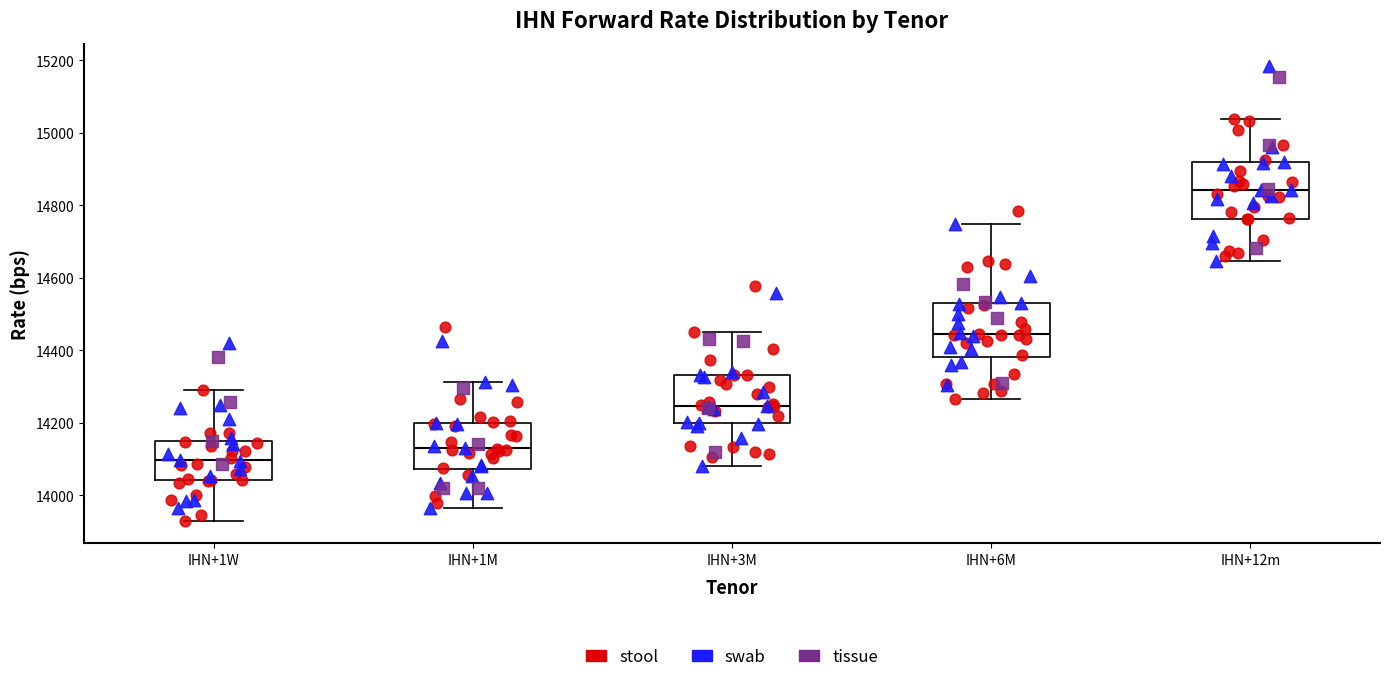

Which box's median line is the lowest?

IHN+1W